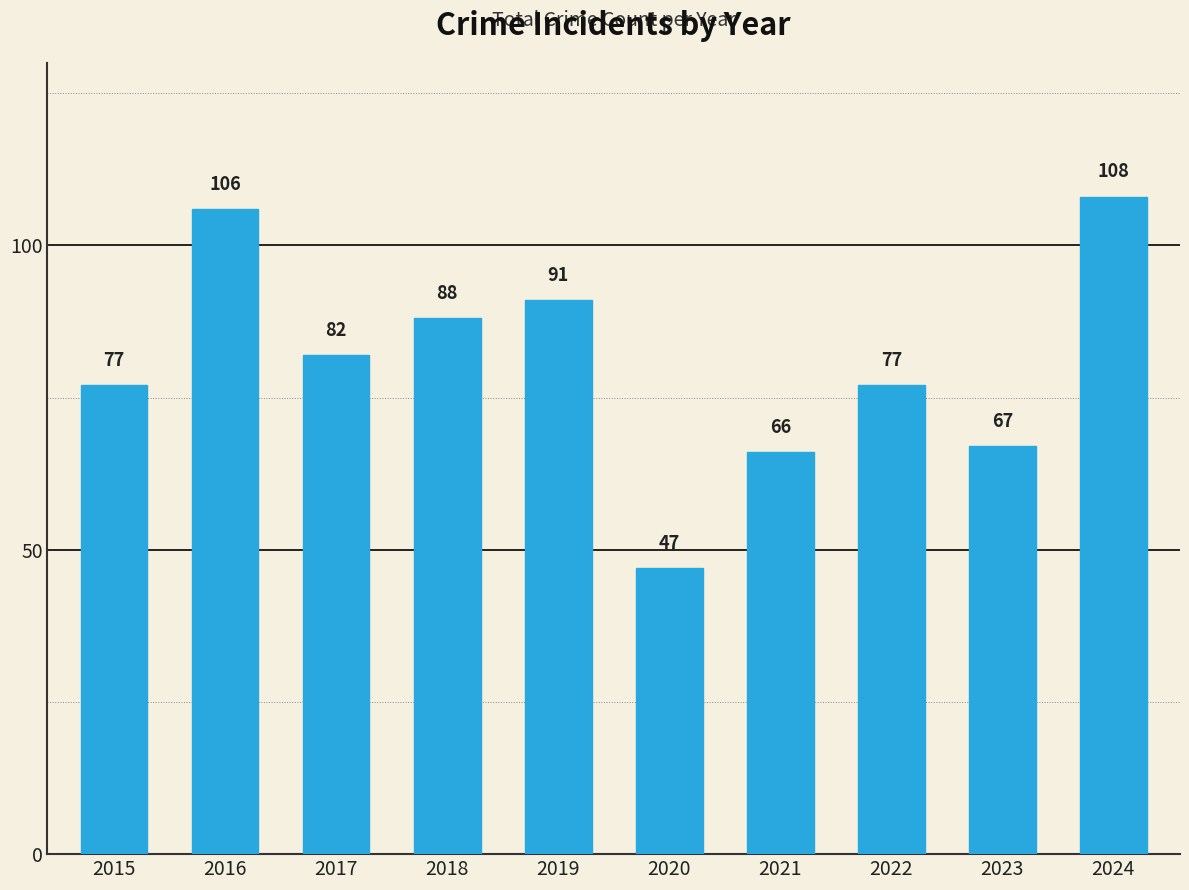

At which category does the chart reach its minimum across all series?

2020